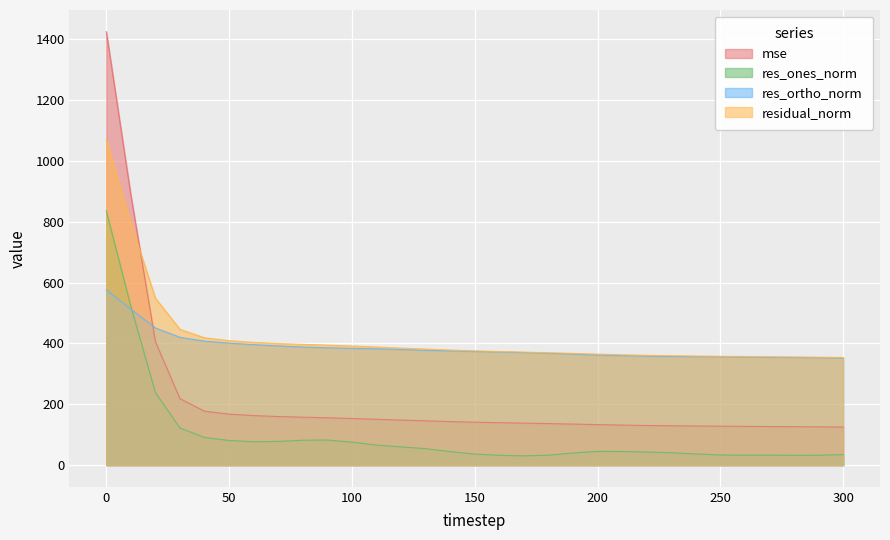

Which series has the largest range (max minus min)?

mse